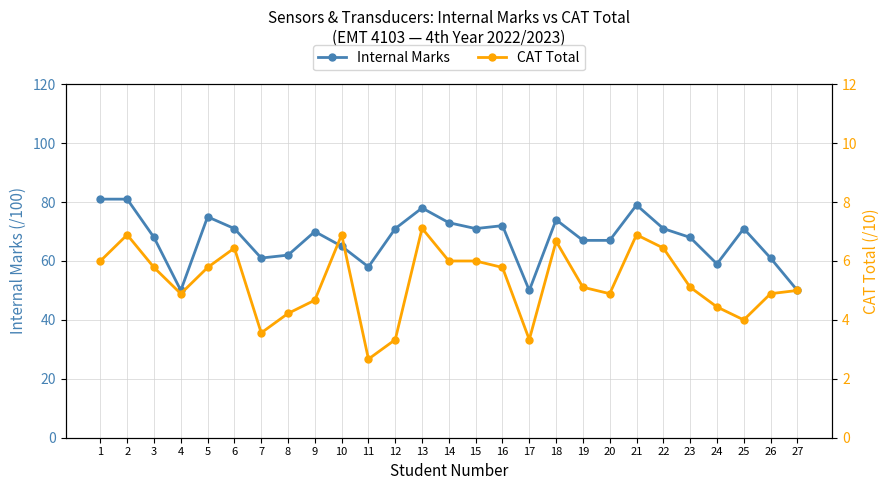

Where is CAT Total nearest to the value 4?

25